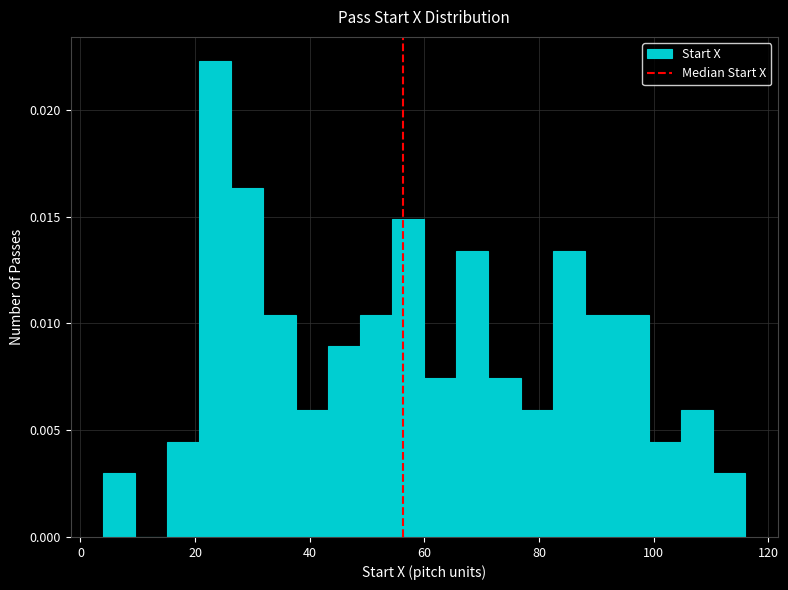

Read against the x-axis, roughly where is the centre of the tallest bar?

24